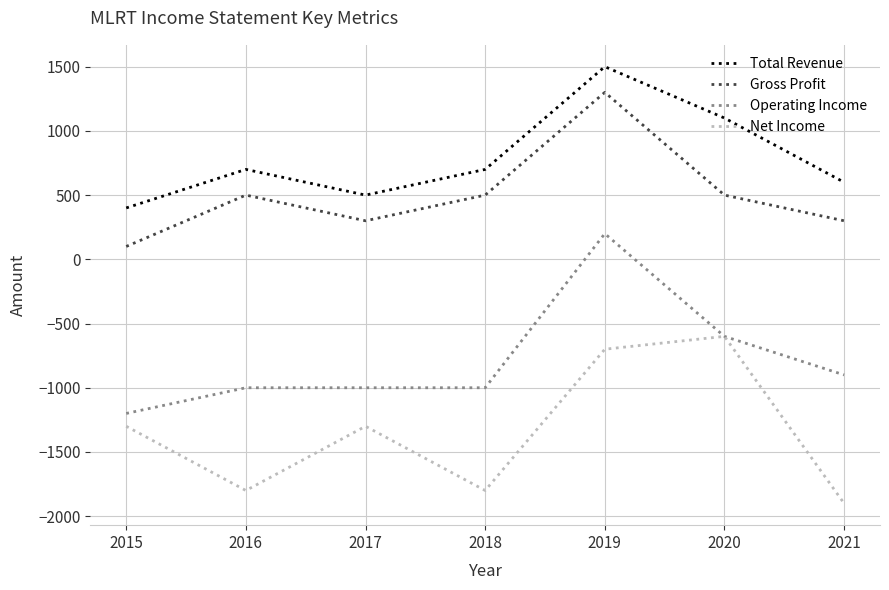

Reading right to left, transcribe all the data shown in this chart.

Total Revenue: 2021=600	2020=1100	2019=1500	2018=700	2017=500	2016=700	2015=400
Gross Profit: 2021=300	2020=500	2019=1300	2018=500	2017=300	2016=500	2015=100
Operating Income: 2021=-900	2020=-600	2019=200	2018=-1000	2017=-1000	2016=-1000	2015=-1200
Net Income: 2021=-1900	2020=-600	2019=-700	2018=-1800	2017=-1300	2016=-1800	2015=-1300